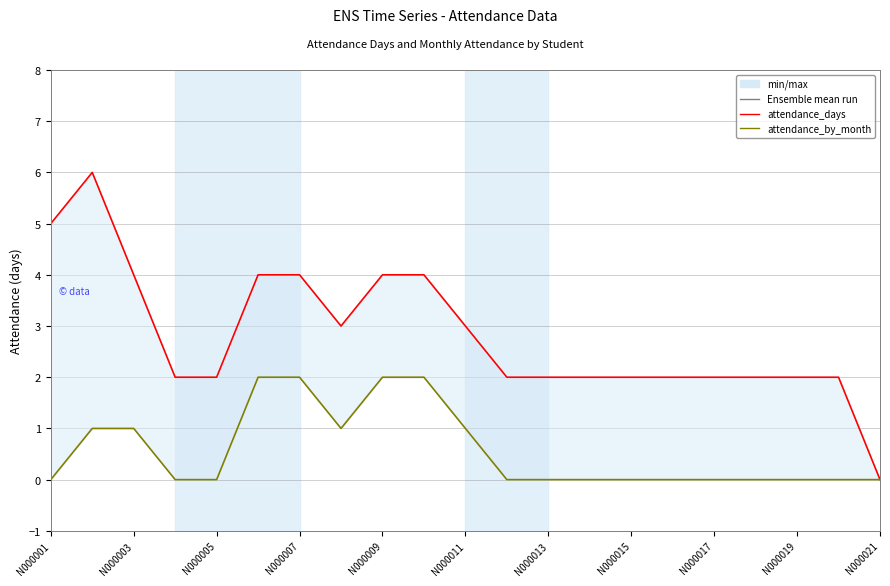

How many attendance_days values are between 2 and 4?

18